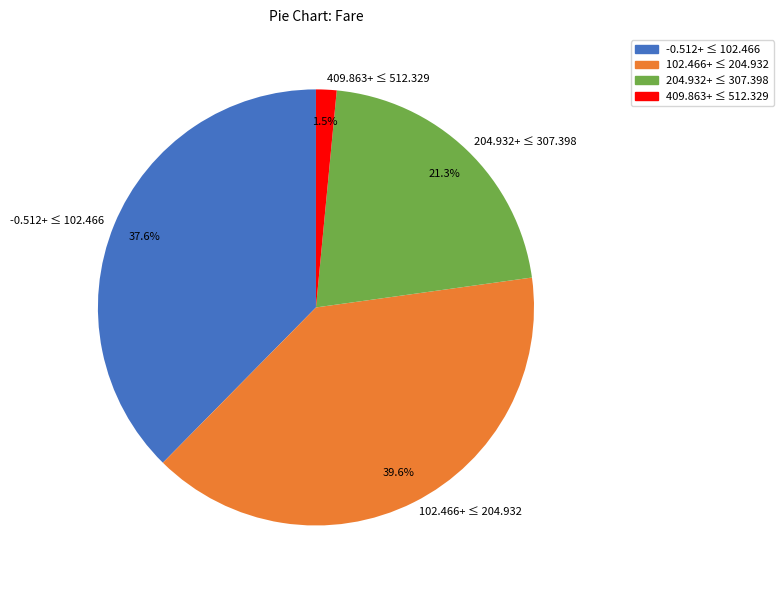

Between 102.466+ ≤ 204.932 and 204.932+ ≤ 307.398, which is larger?

102.466+ ≤ 204.932